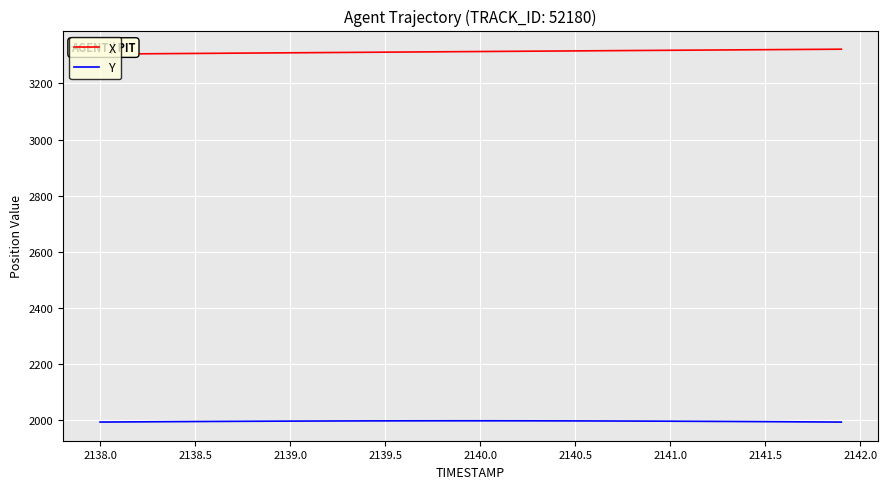

What is the highest value of the Y series?

1997.5